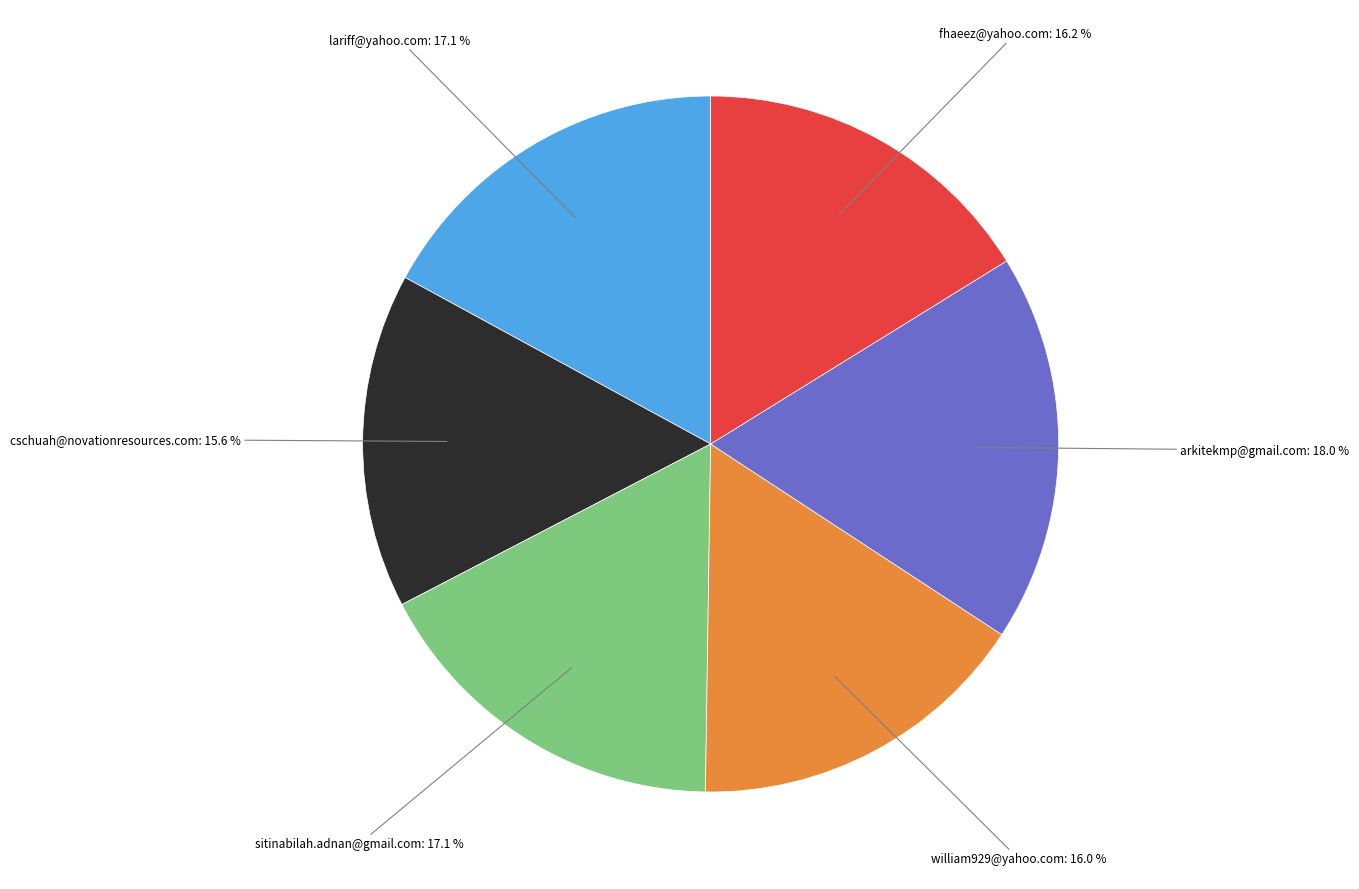

Does any single category account for the majority?

No